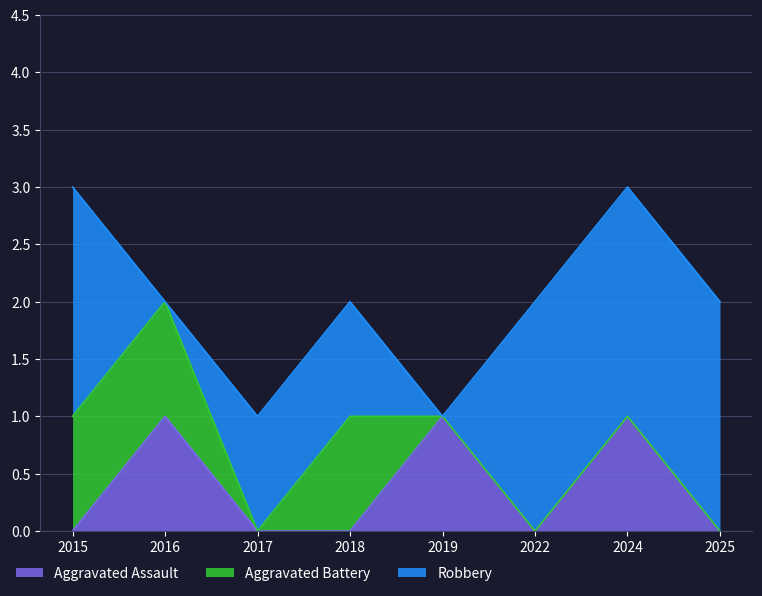

What is the difference between the second highest and second lowest values in the Aggravated Assault series?

1